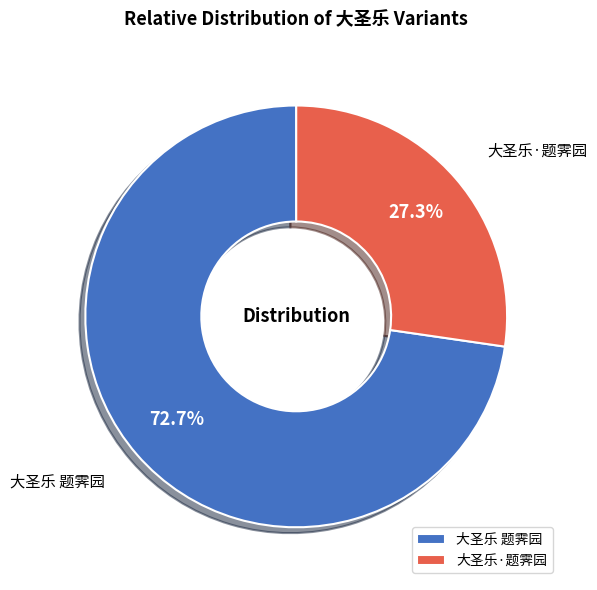

Which category has the smallest portion of the pie?

大圣乐·题霁园